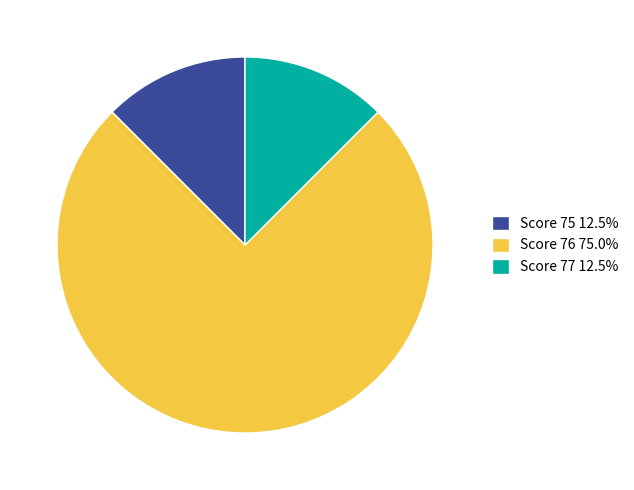

Is Score 76 75.0% the majority of the pie?

Yes